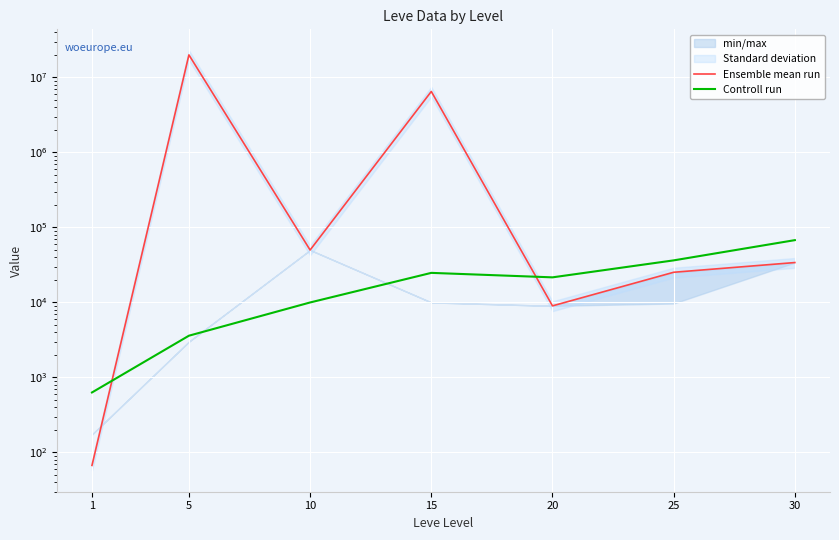

Is the value of Ensemble mean run at 1 greater than the value of Controll run at 15?

No